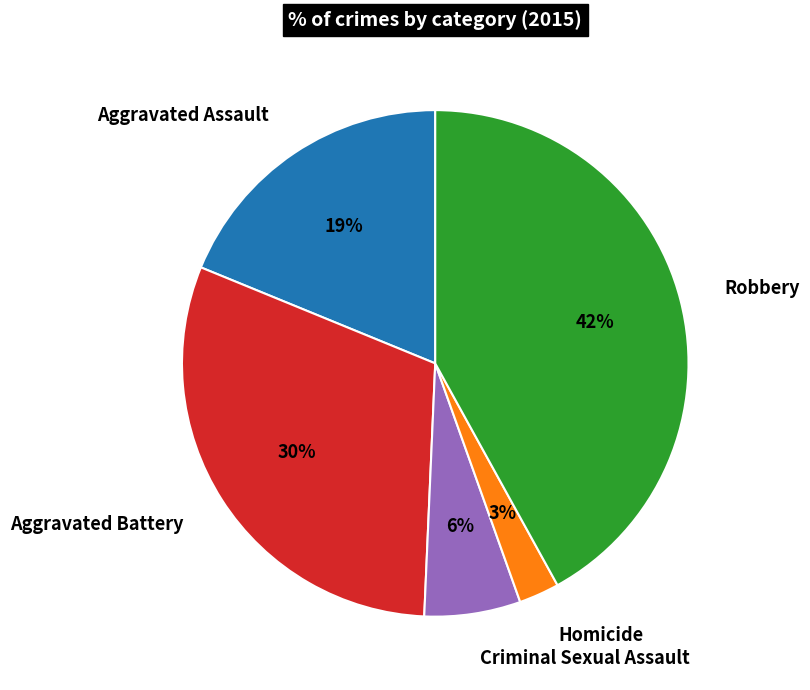

Which slice is the largest?

Robbery